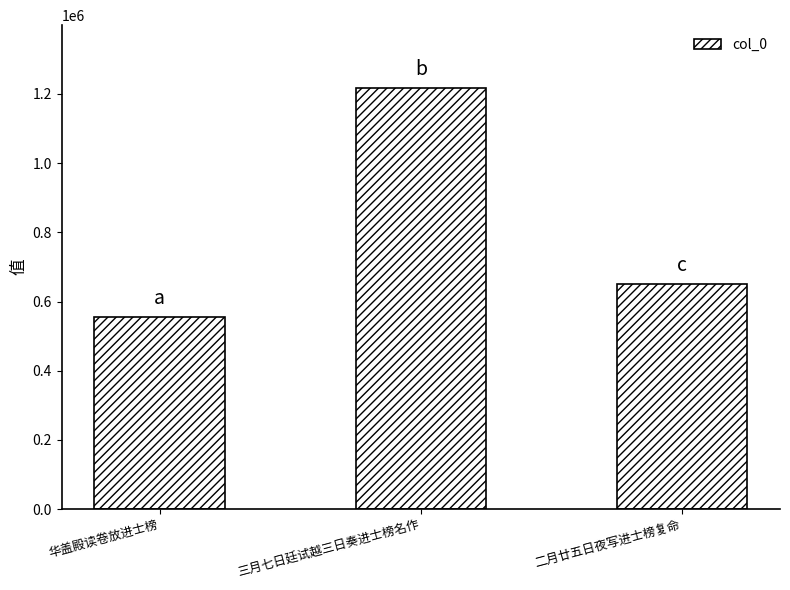

Count the number of categories in the chart.

3